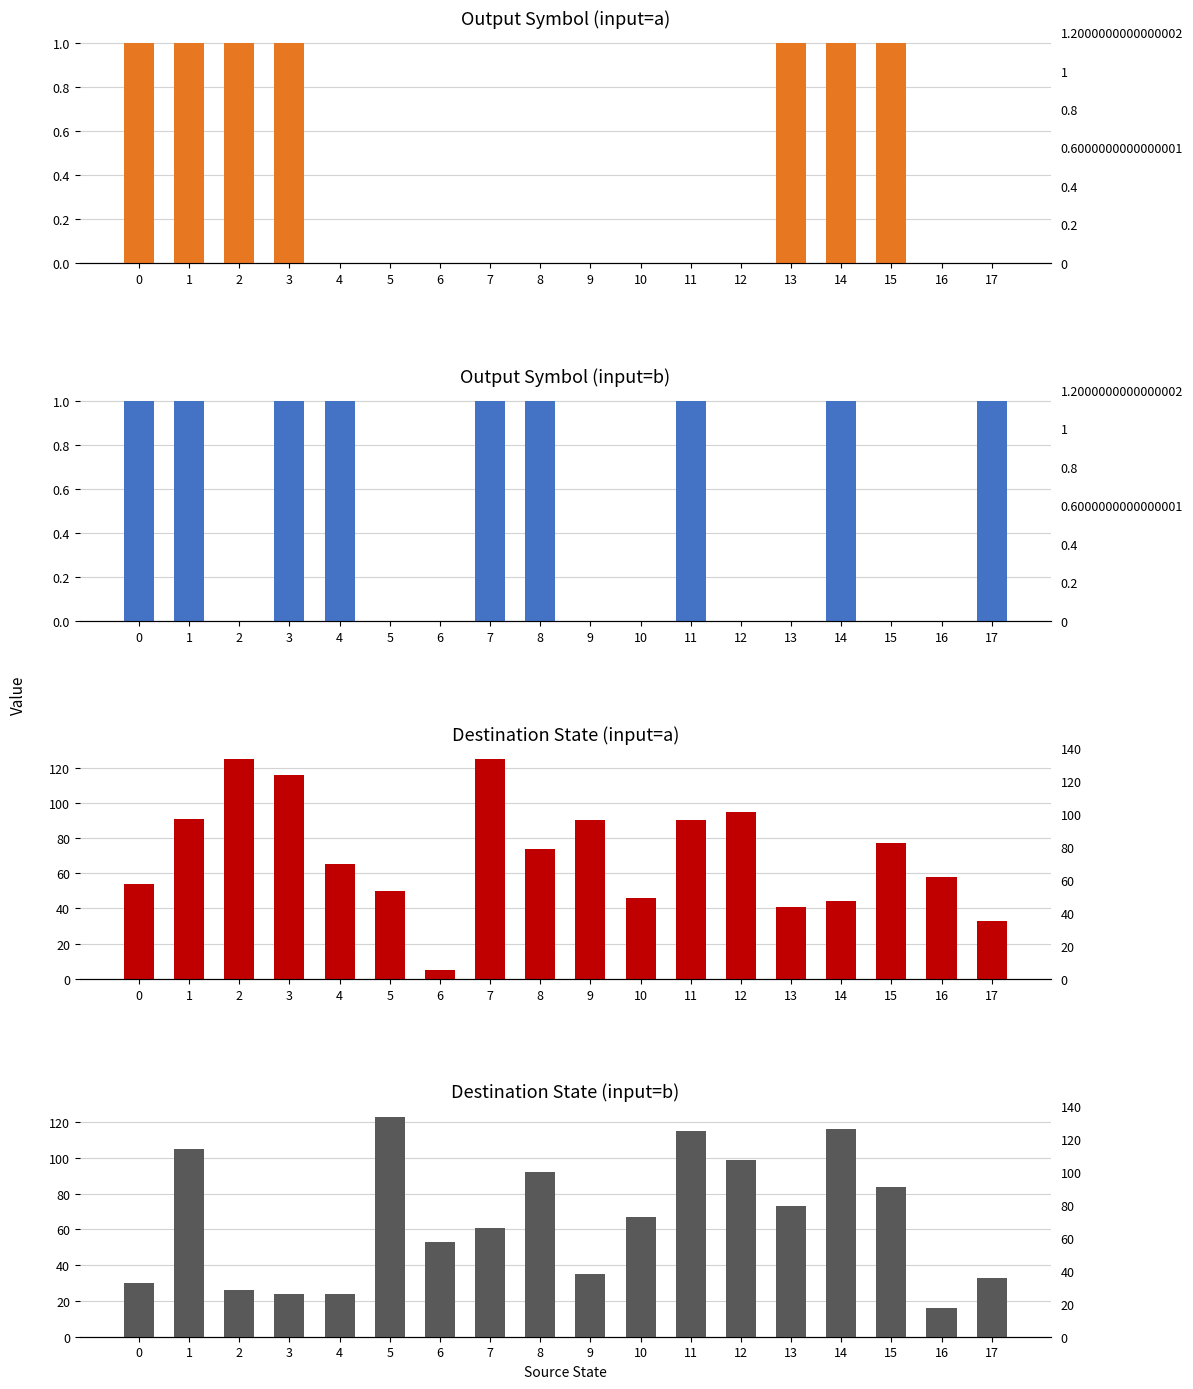

At which label does output_symbol_a reach its minimum?

4